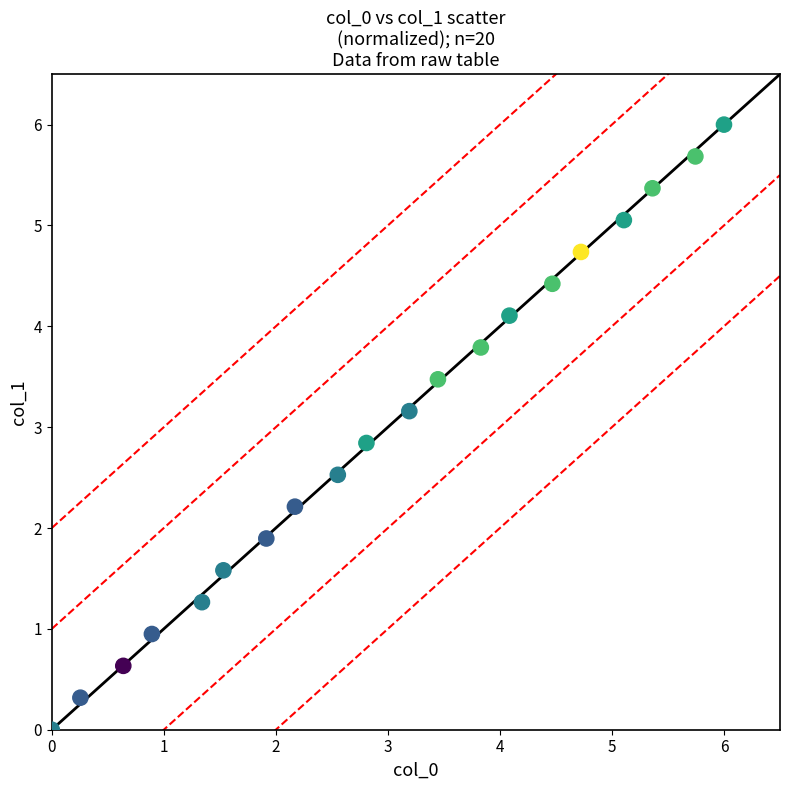

What is the range of X values (max minus min)?

6.0